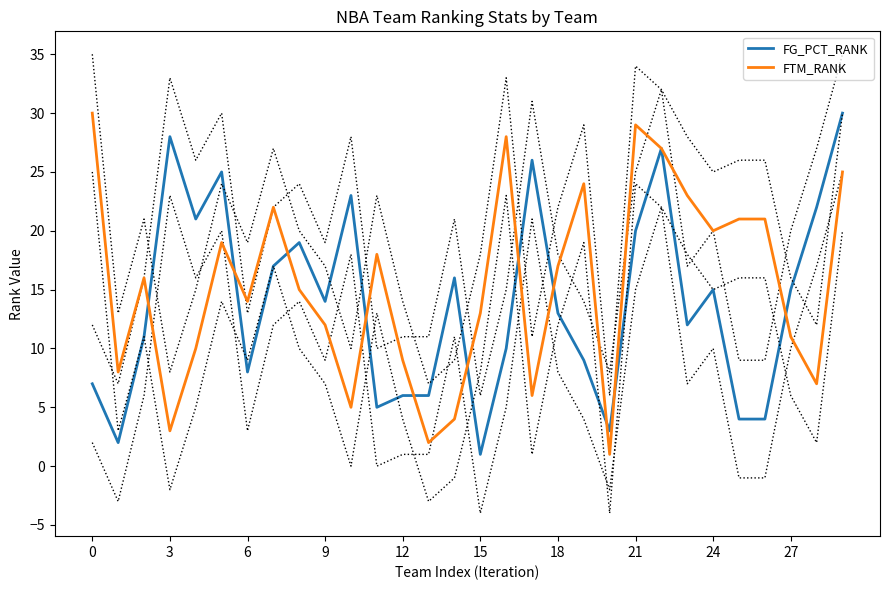

How many lines are shown in the chart?

2